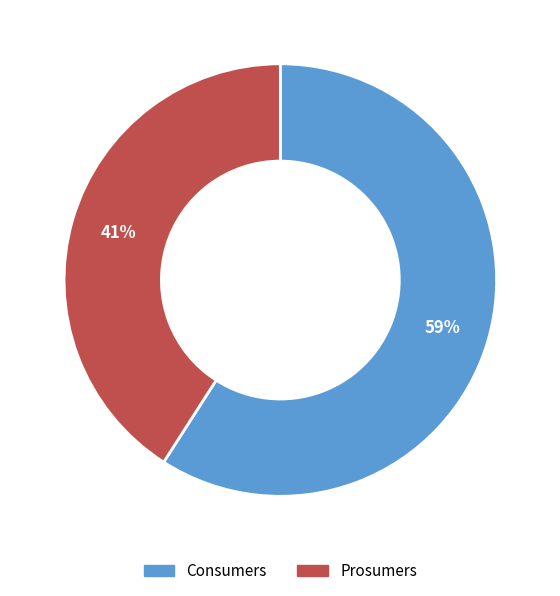

What is the ratio of the value at Prosumers to the value at Consumers?

0.7